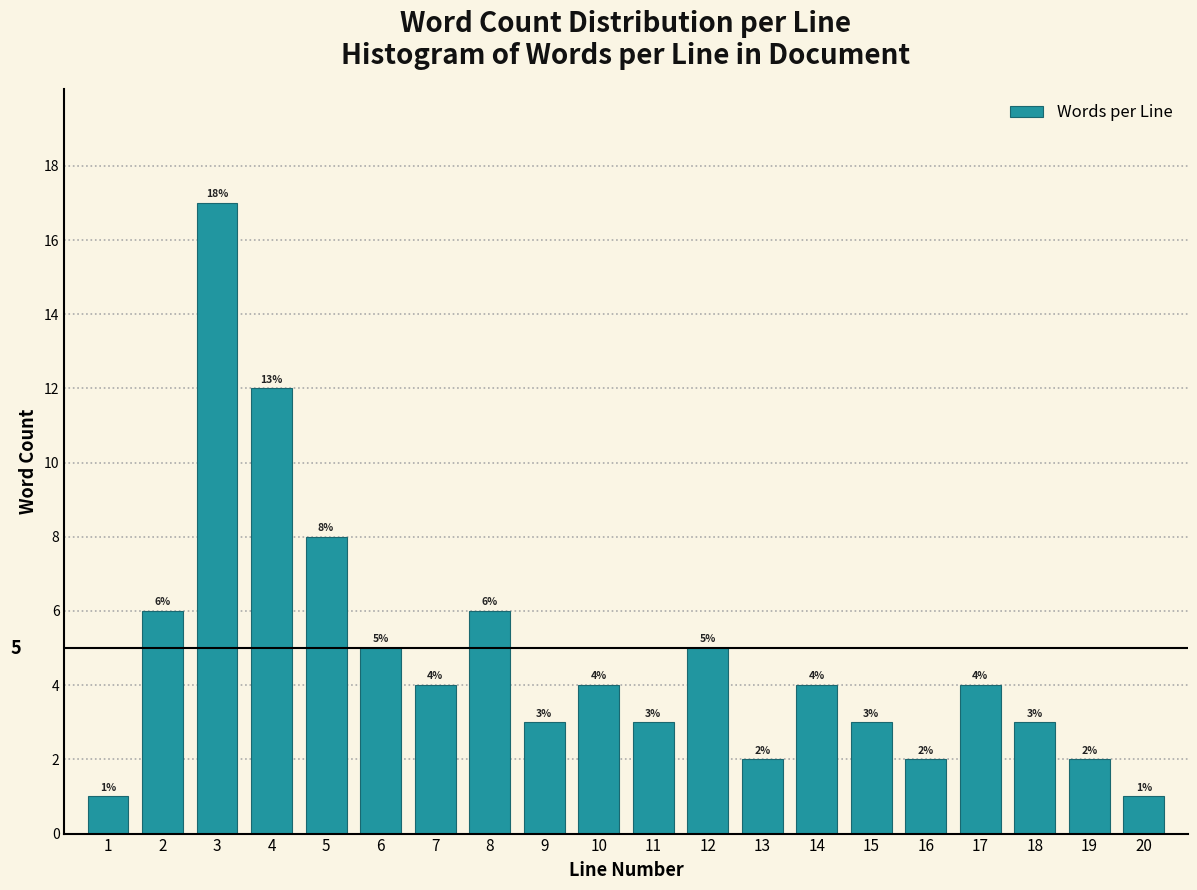

Reading left to right, extract all data points from this chart.

1	6	17	12	8	5	4	6	3	4	3	5	2	4	3	2	4	3	2	1